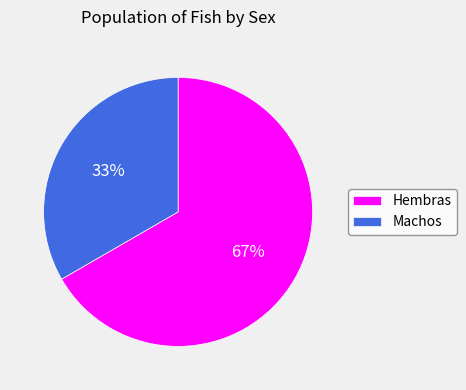

To the nearest percent, what is the average slice percentage?

50%